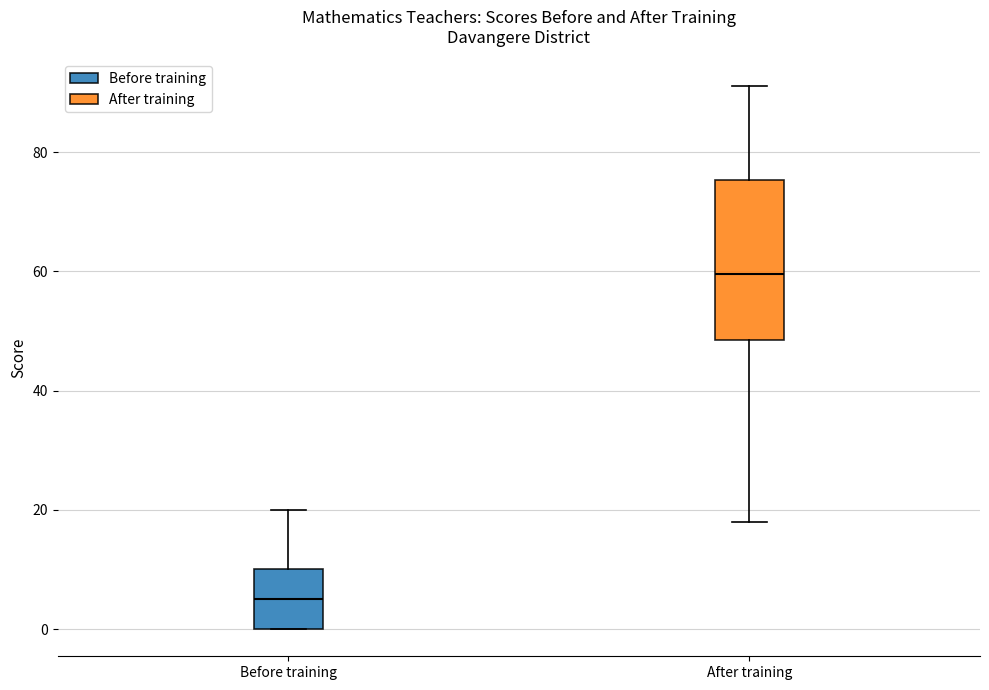

Which box is the tallest, from its lower edge to its upper edge?

After training